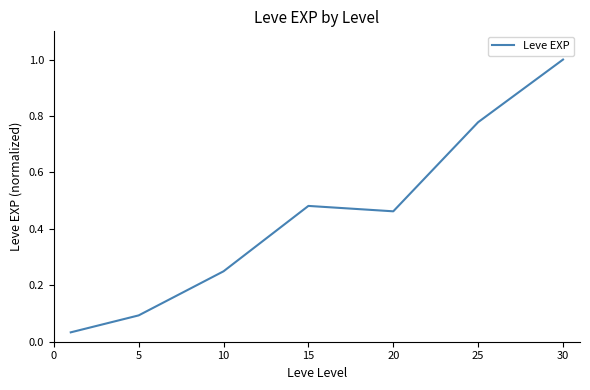

True or false: there are more than 1 points higher than both neighbors.

False